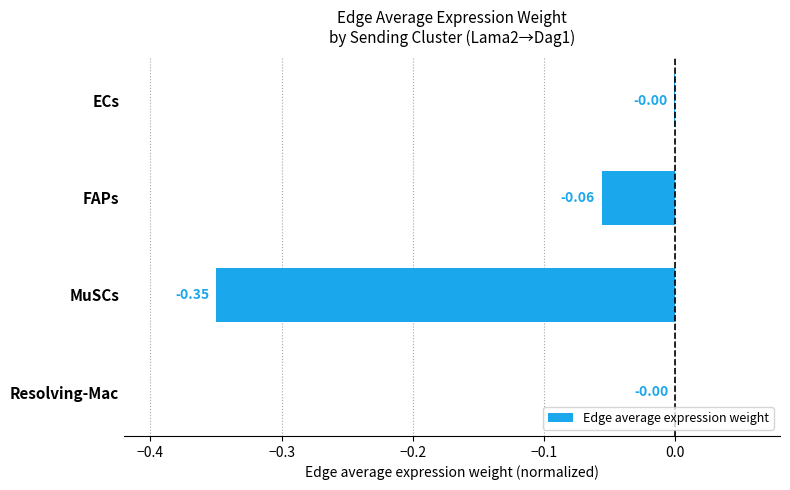

What is the sum of all values?

-0.4